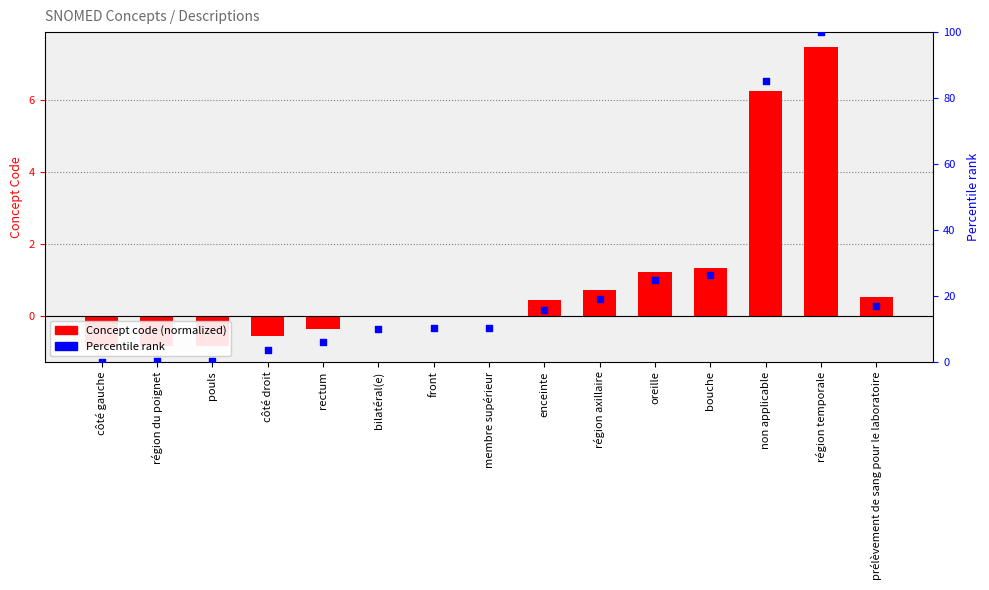

Is the value of Concept Code (normalized) at non applicable greater than the value of Percentile rank at membre supérieur?

No